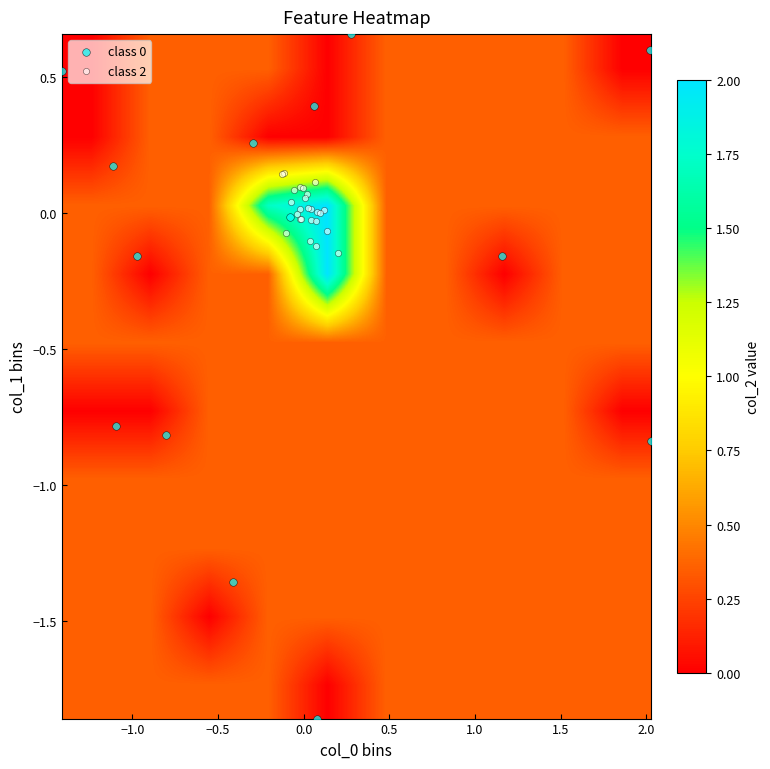

Which series has the largest range (max minus min)?

col_0